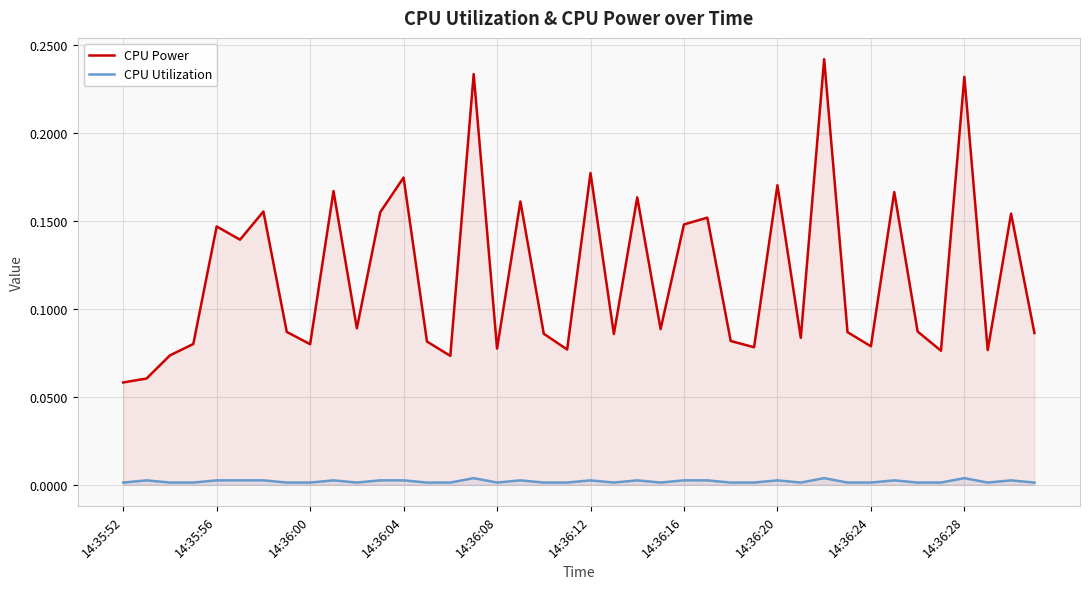

At which category is the sum across all series the highest?

30